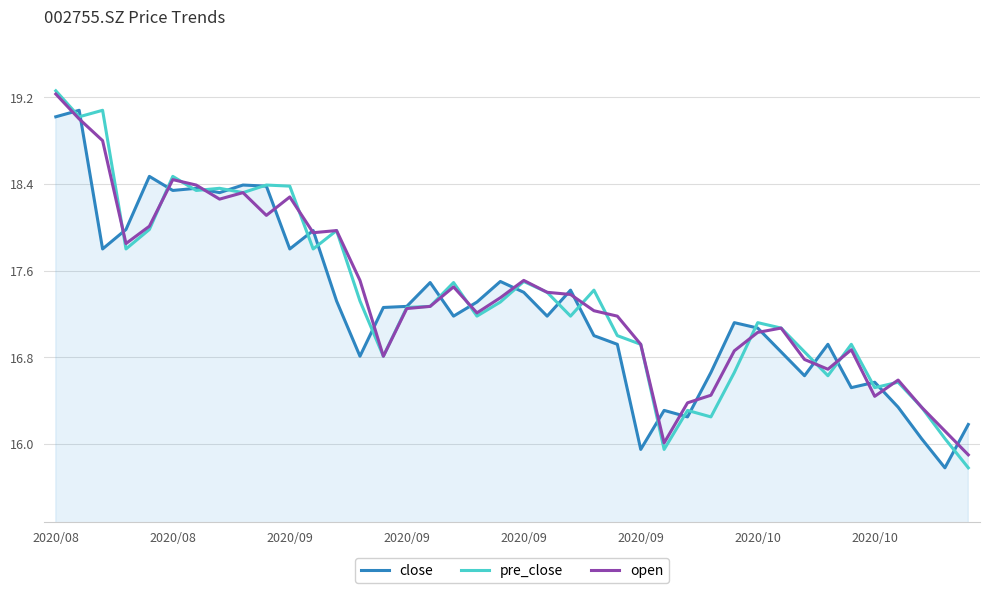

Which series has the largest range (max minus min)?

pre_close